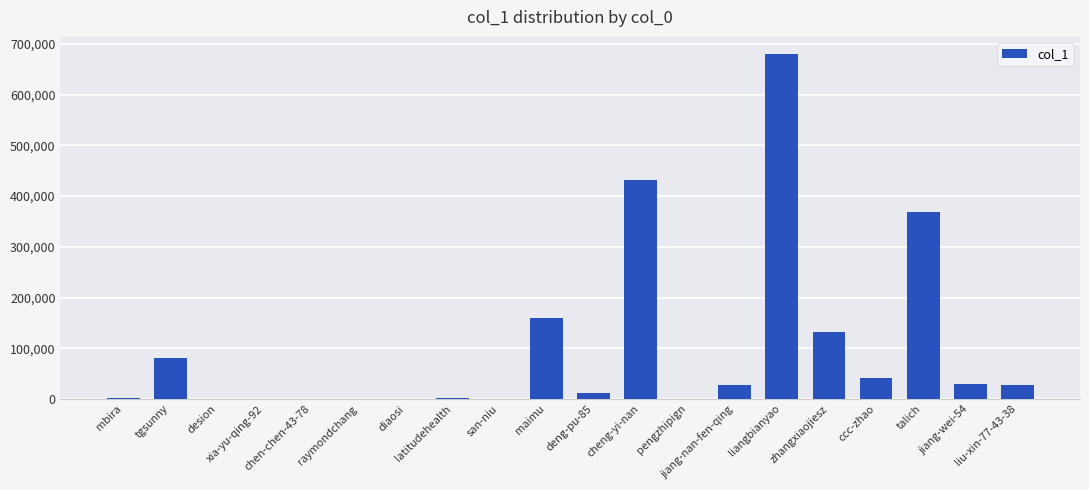

What is the greatest value displayed?

679942